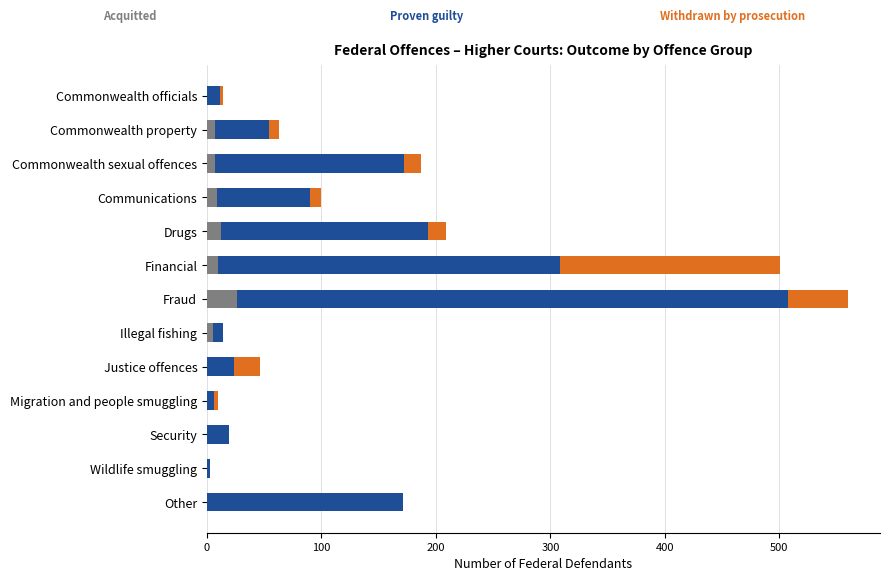

How many distinct data groups are displayed?

3